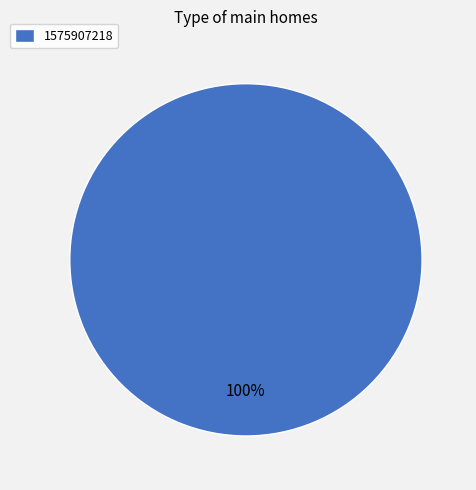

Does 1575907218 represent more than half of the total?

Yes